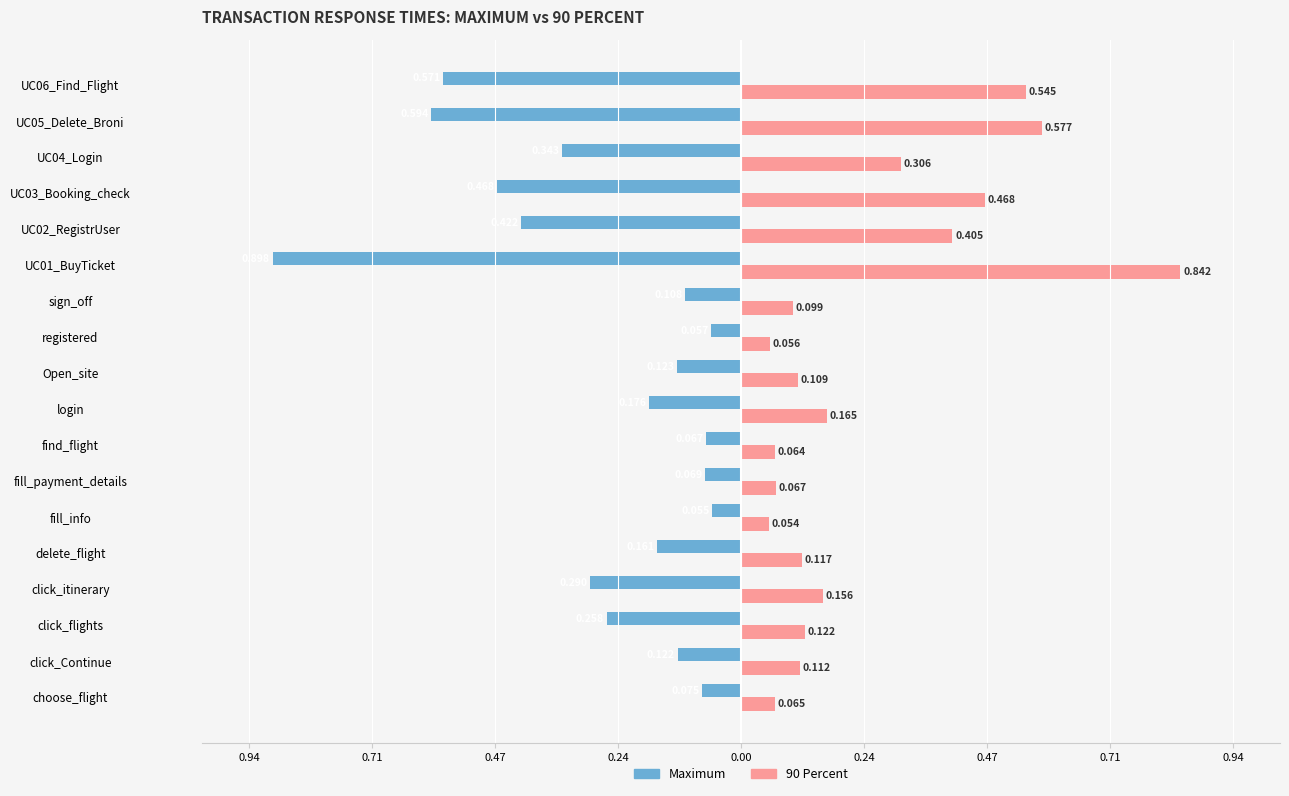

Reading left to right, what are all the values shown in this chart?

Maximum: -0.1	-0.1	-0.3	-0.3	-0.2	-0.1	-0.1	-0.1	-0.2	-0.1	-0.1	-0.1	-0.9	-0.4	-0.5	-0.3	-0.6	-0.6
90 Percent: 0.1	0.1	0.1	0.2	0.1	0.1	0.1	0.1	0.2	0.1	0.1	0.1	0.8	0.4	0.5	0.3	0.6	0.5